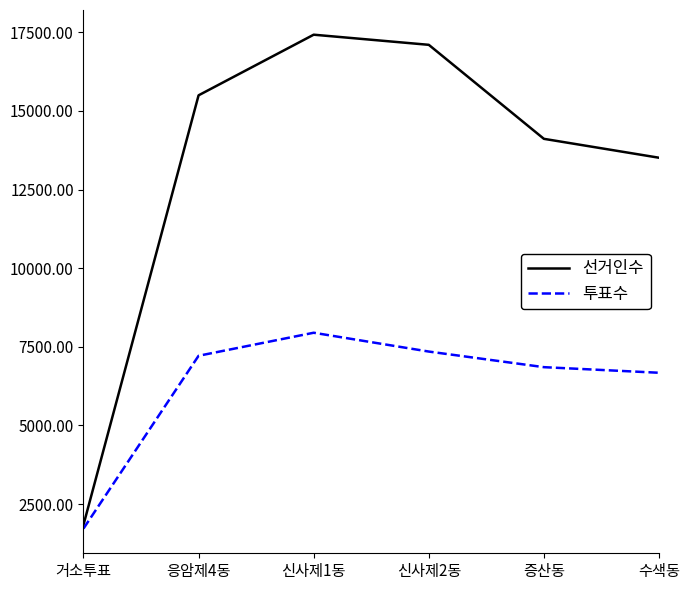

What is the difference between the 투표수 values at 수색동 and 응암제4동?

540